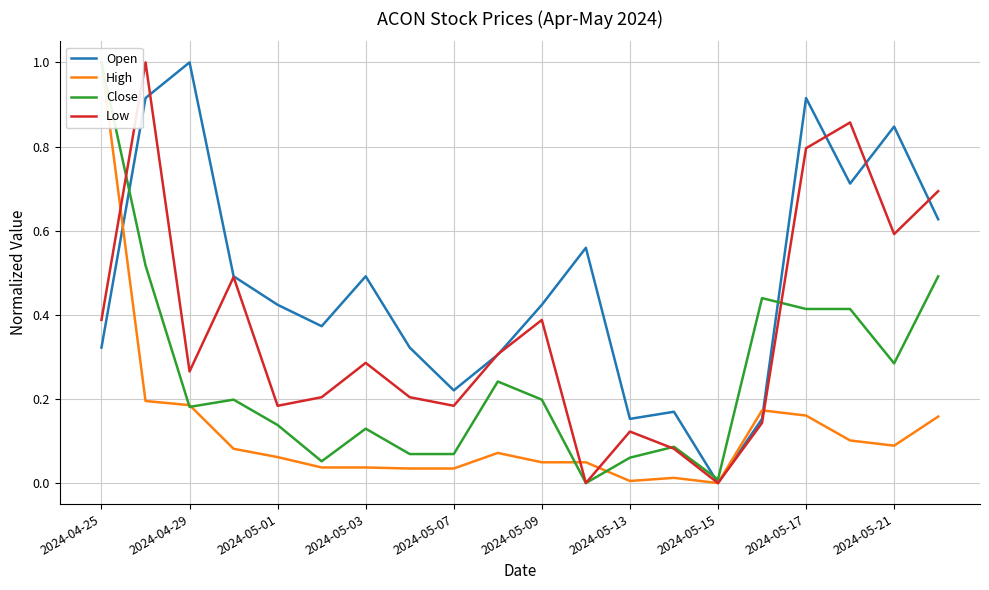

What are all the series names shown in the legend?

Open, High, Close, Low